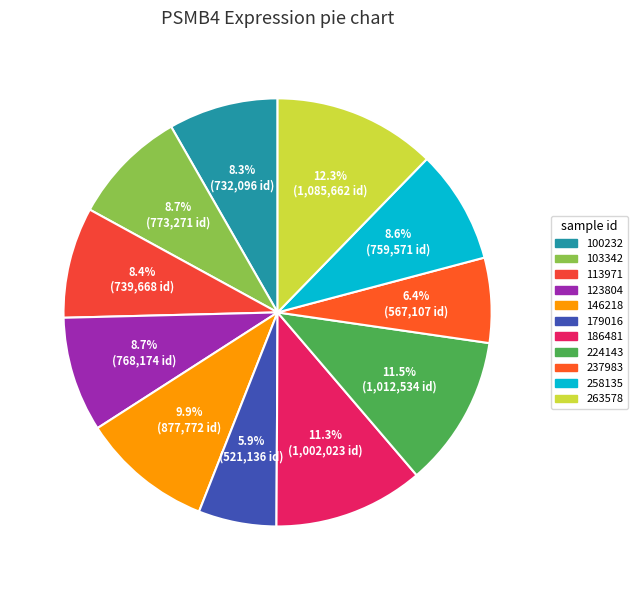

Between 186481 and 179016, which is larger?

186481